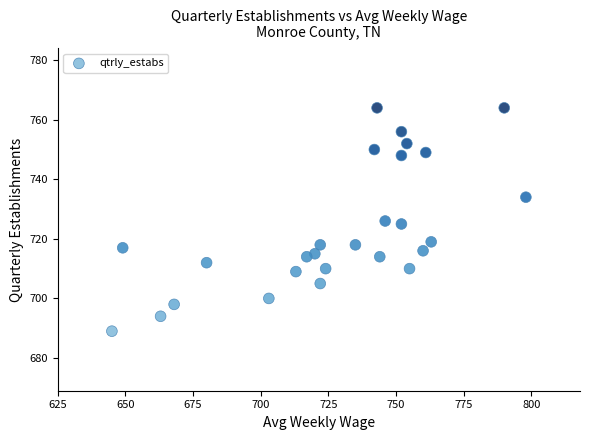

What is the range of X values (max minus min)?

153